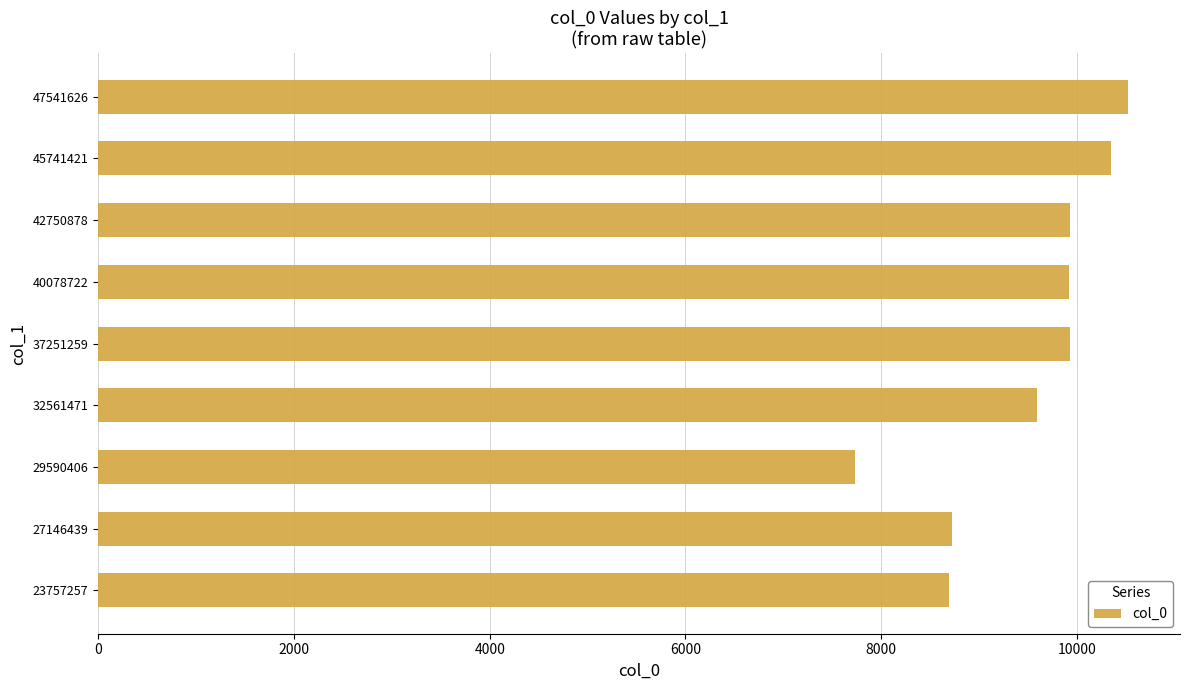

Is it true that the value at 40078722 is 9918.2?

True